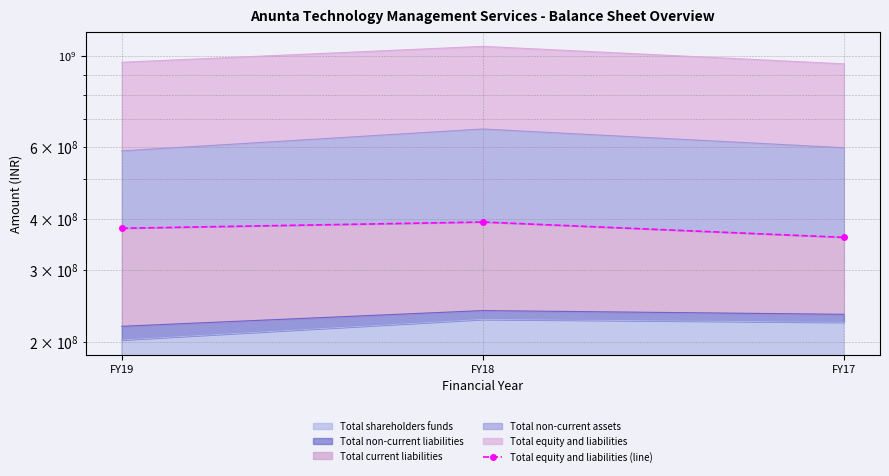

What is the smallest value displayed?

359798730